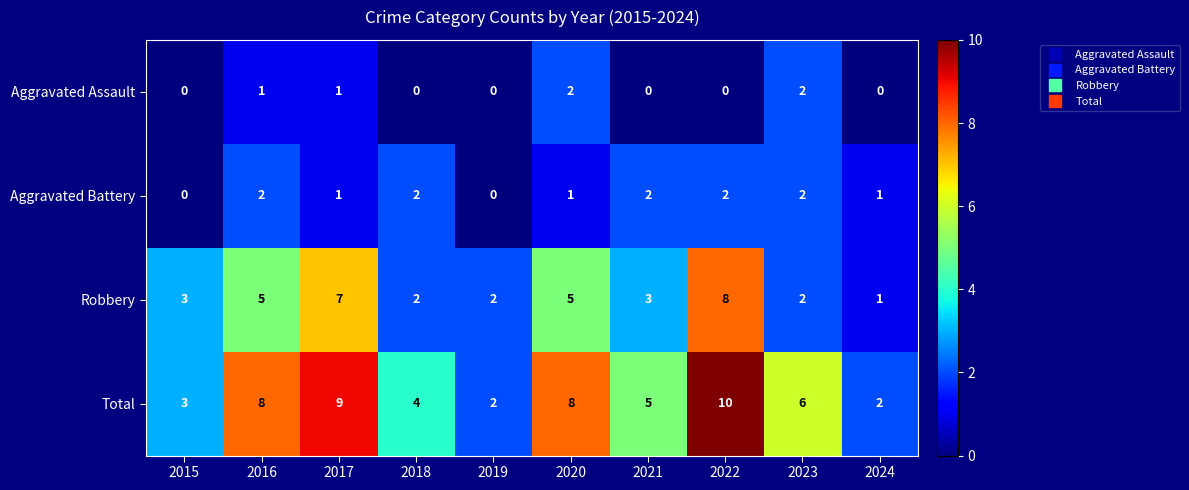

How many positive values does the Aggravated Battery series have?

8